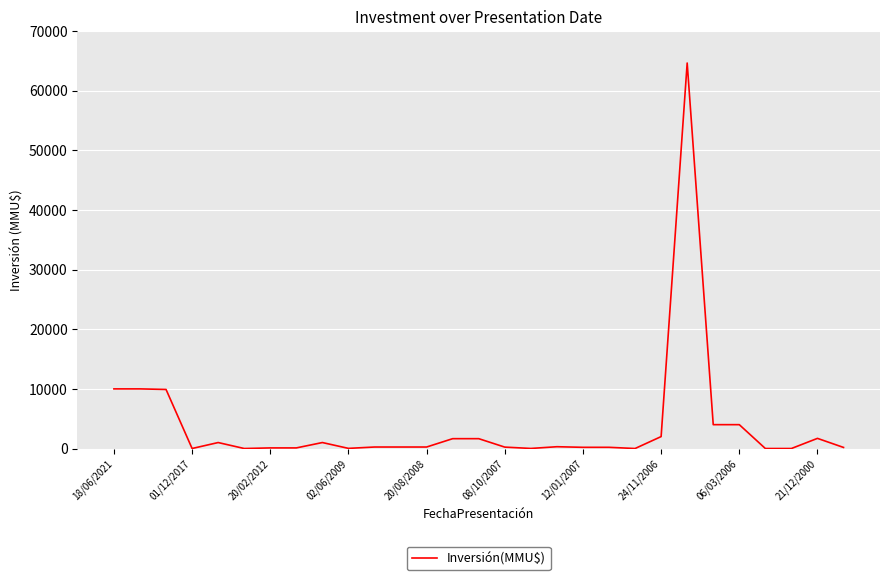

What is the greatest value displayed?

64655